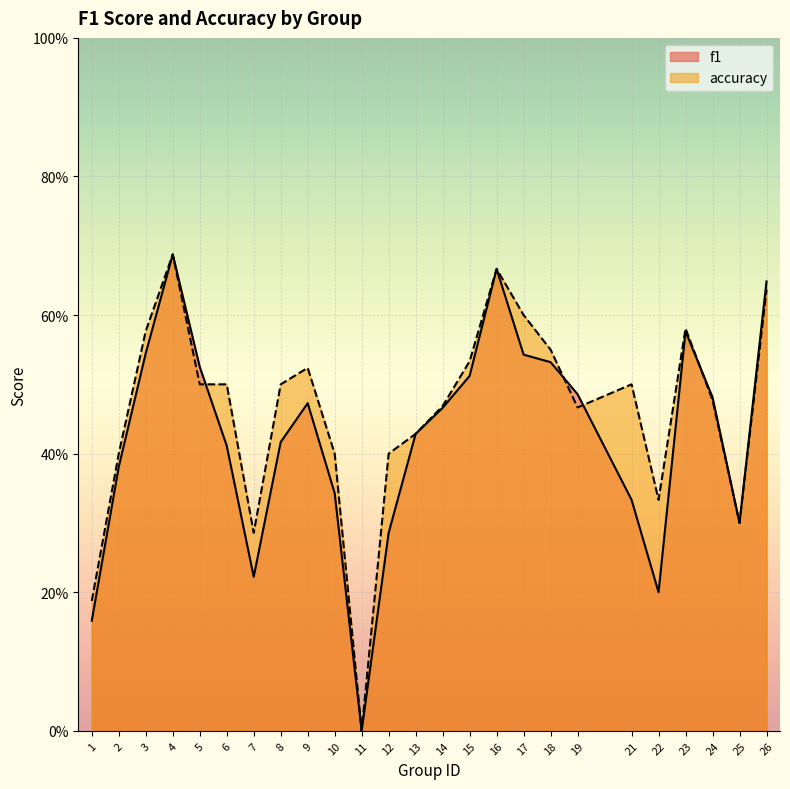

What is the approximate value of accuracy at 8?

0.5